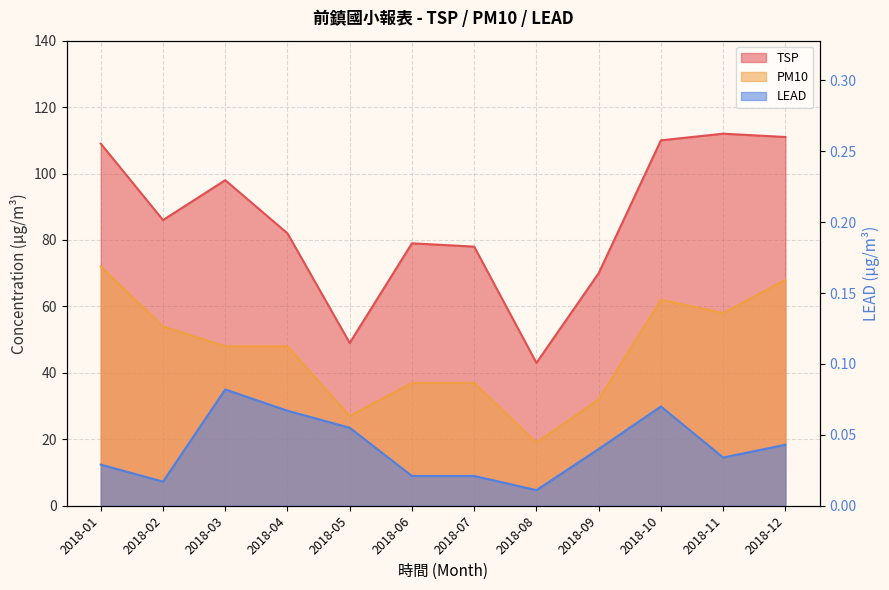

Where is the first local maximum for LEAD?

2018-03